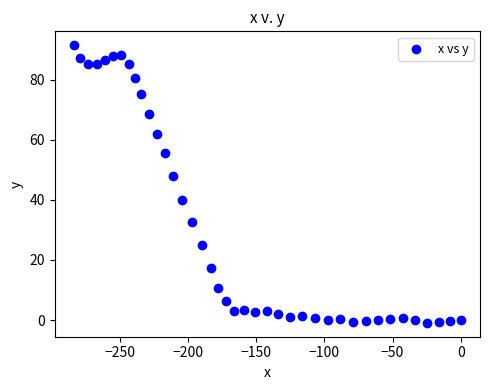

What Y value in the scatter plot is closest to 45?

47.8